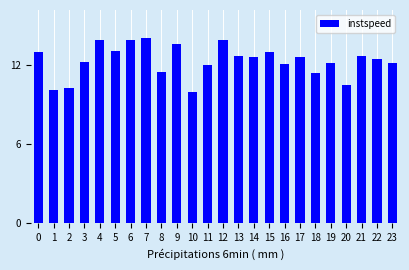

What is the smallest value displayed?

10.0